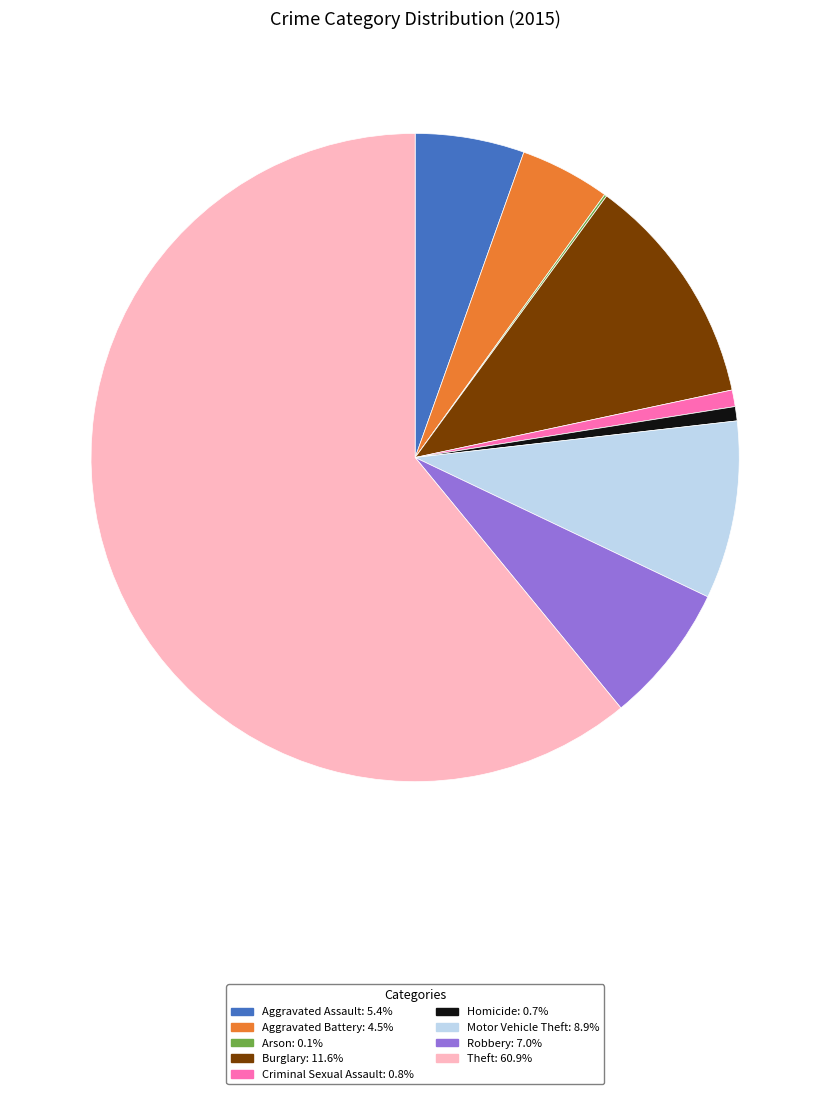

Which category accounts for the majority?

Theft